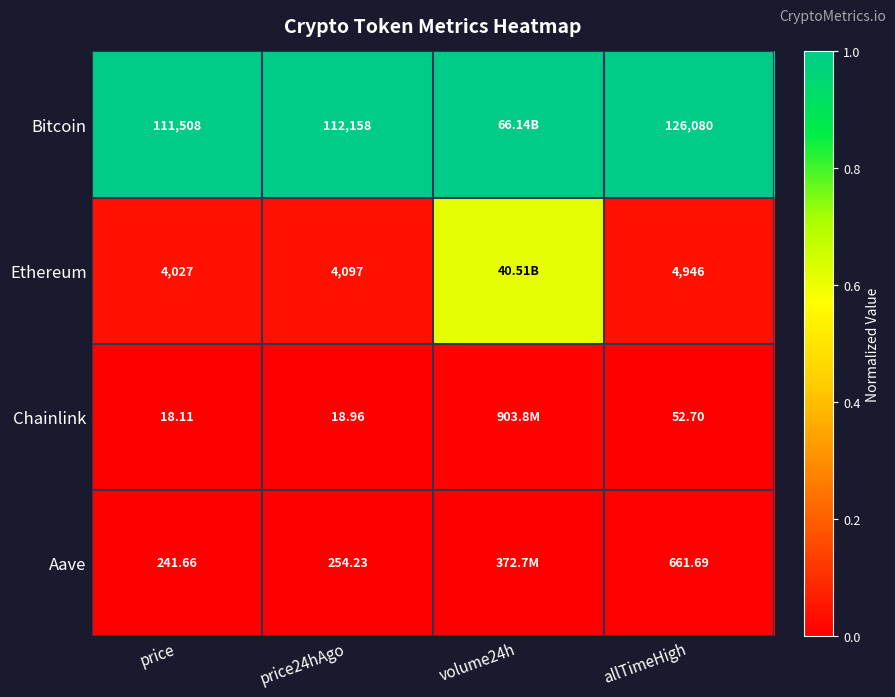

Rank the series at allTimeHigh from highest to lowest value.

Bitcoin, Ethereum, Aave, Chainlink